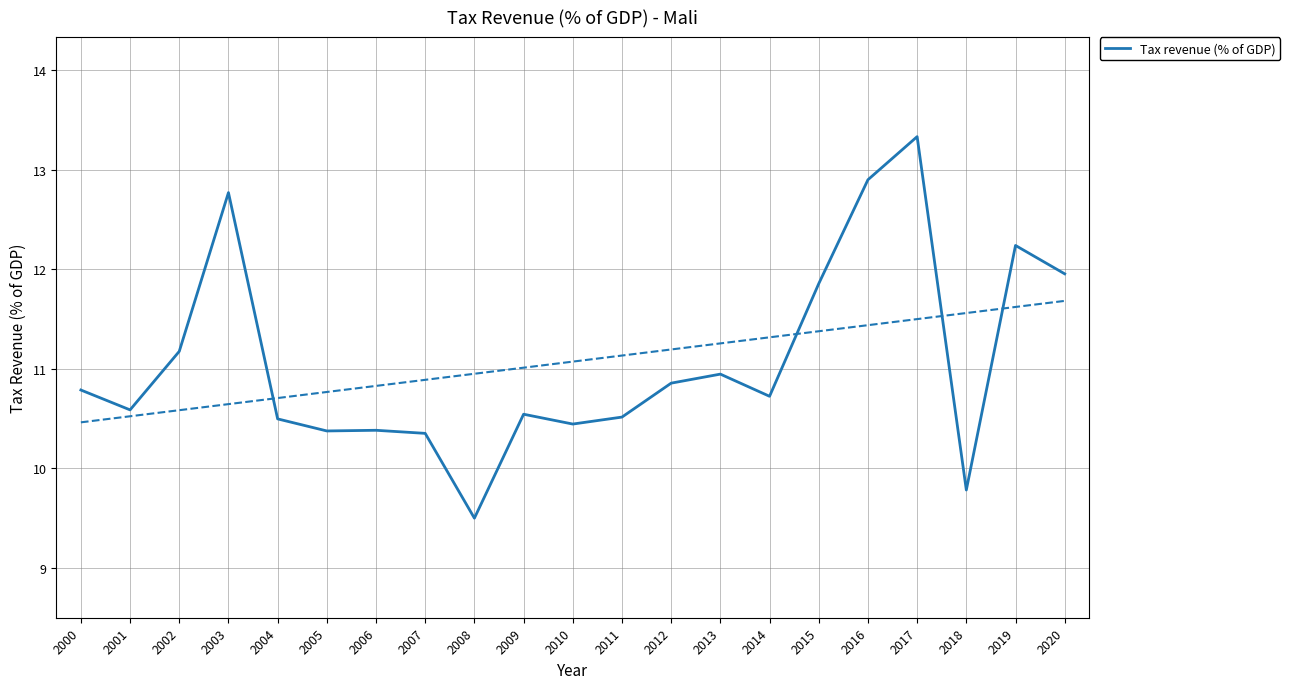

Where is the data nearest to the value 11?

2013